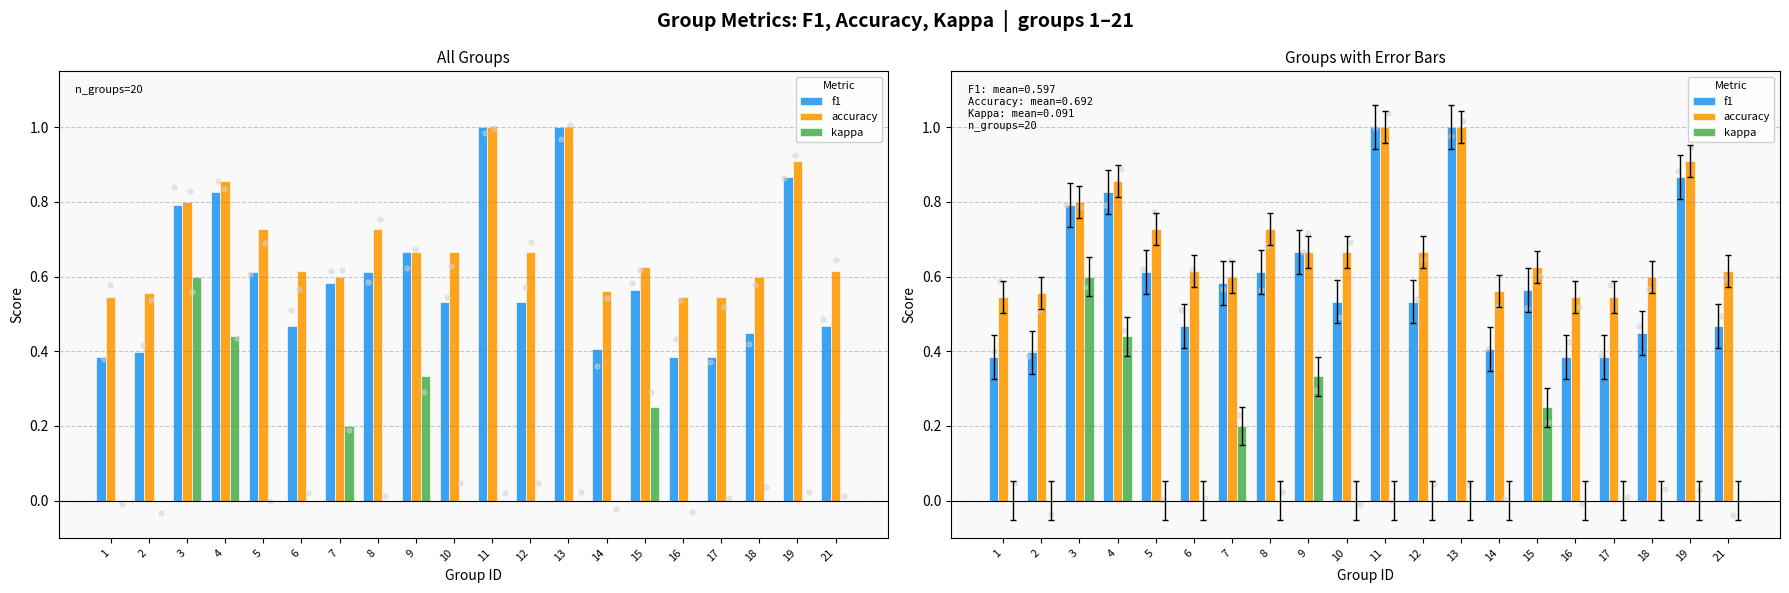

Is the value of accuracy at 21 greater than the value of kappa at 8?

Yes